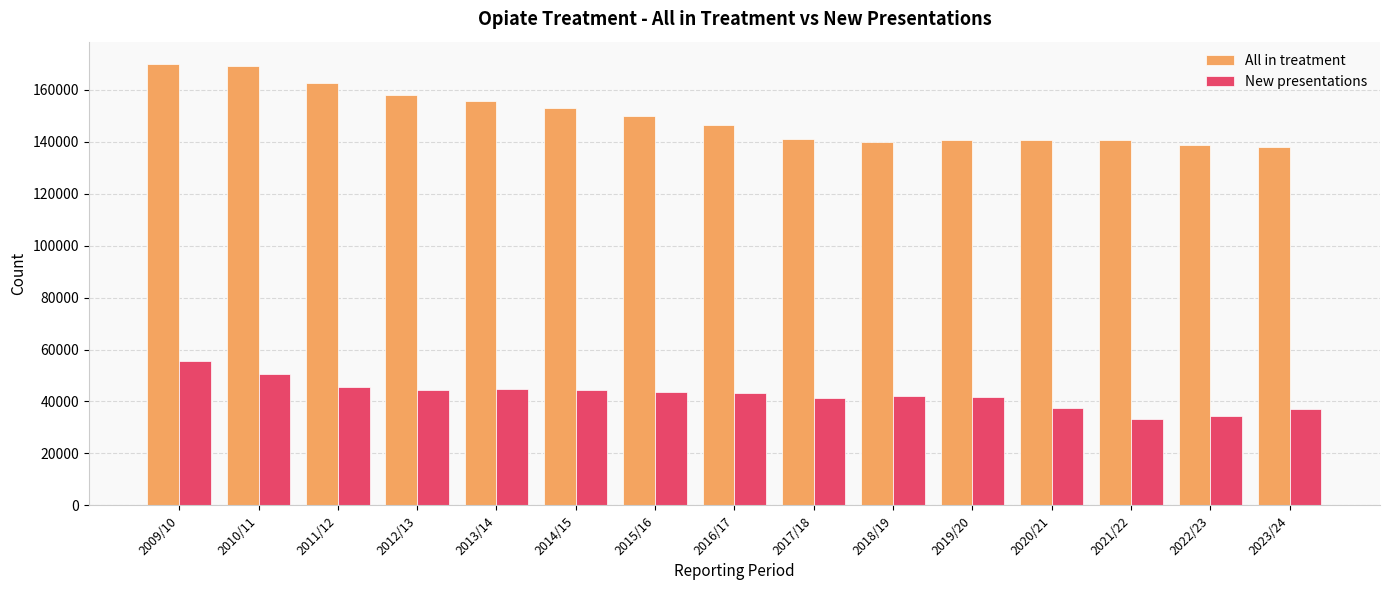

What is the highest value of the All in treatment series?

170032